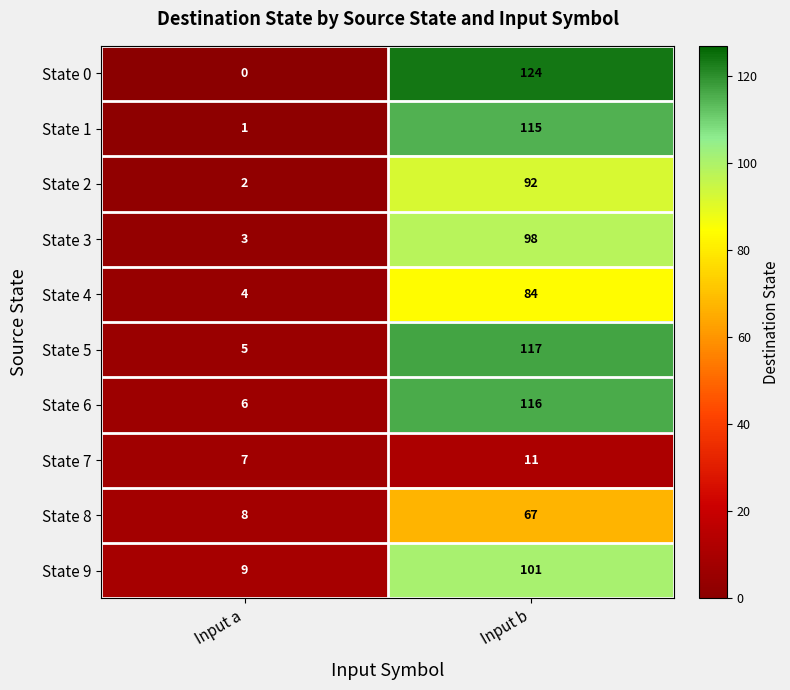

What is the difference between the maximum and minimum values in the State 7 series?

4